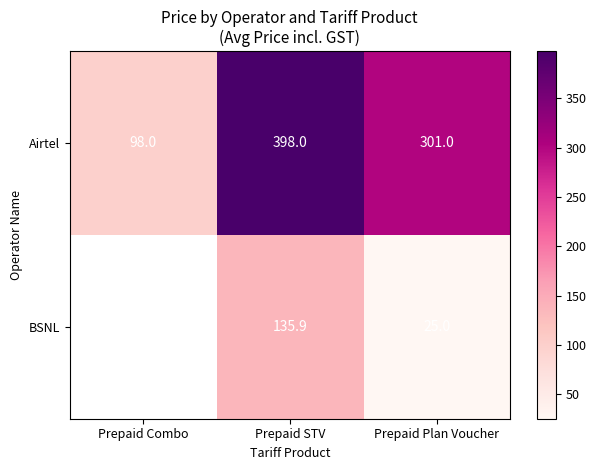

How many Airtel values are between 98 and 398?

3